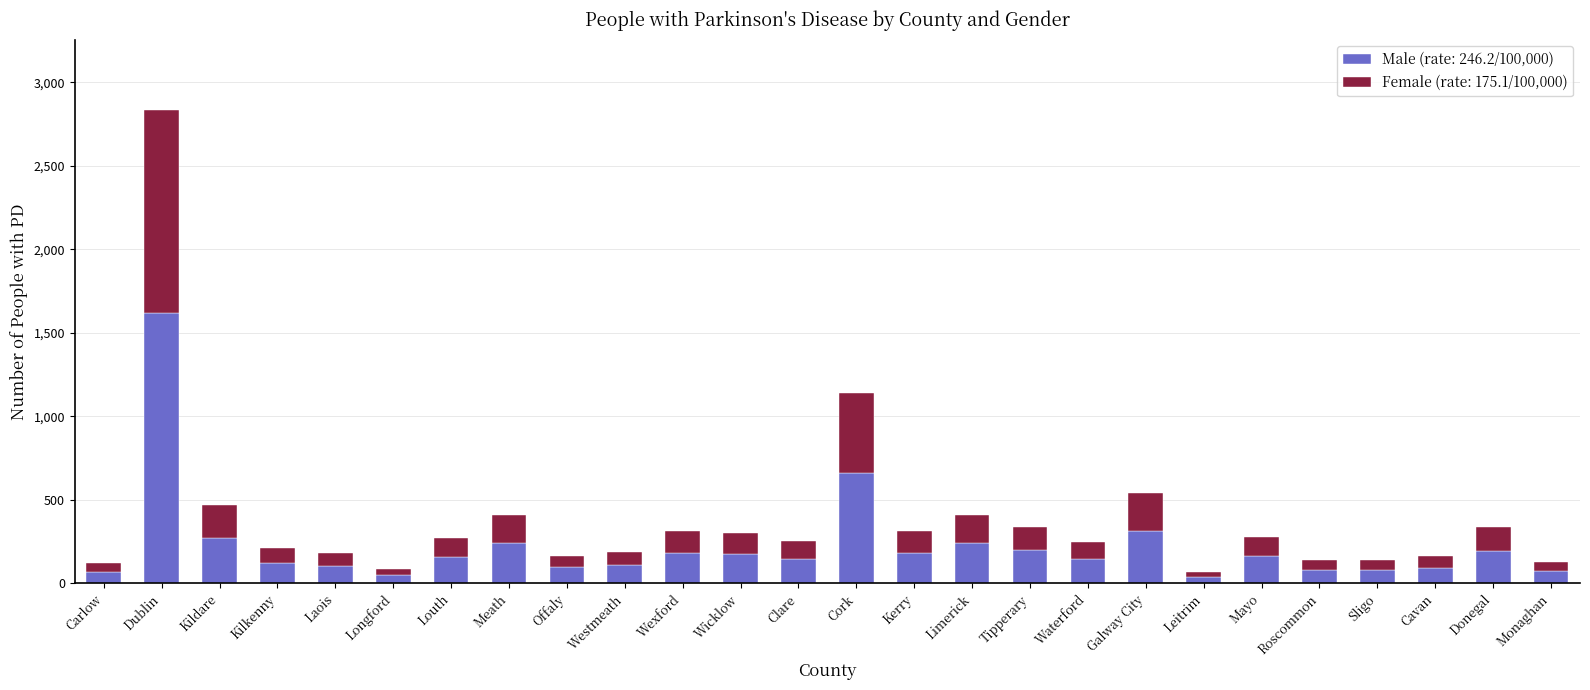

At which label does Male (rate: 246.2/100,000) reach its peak?

Dublin